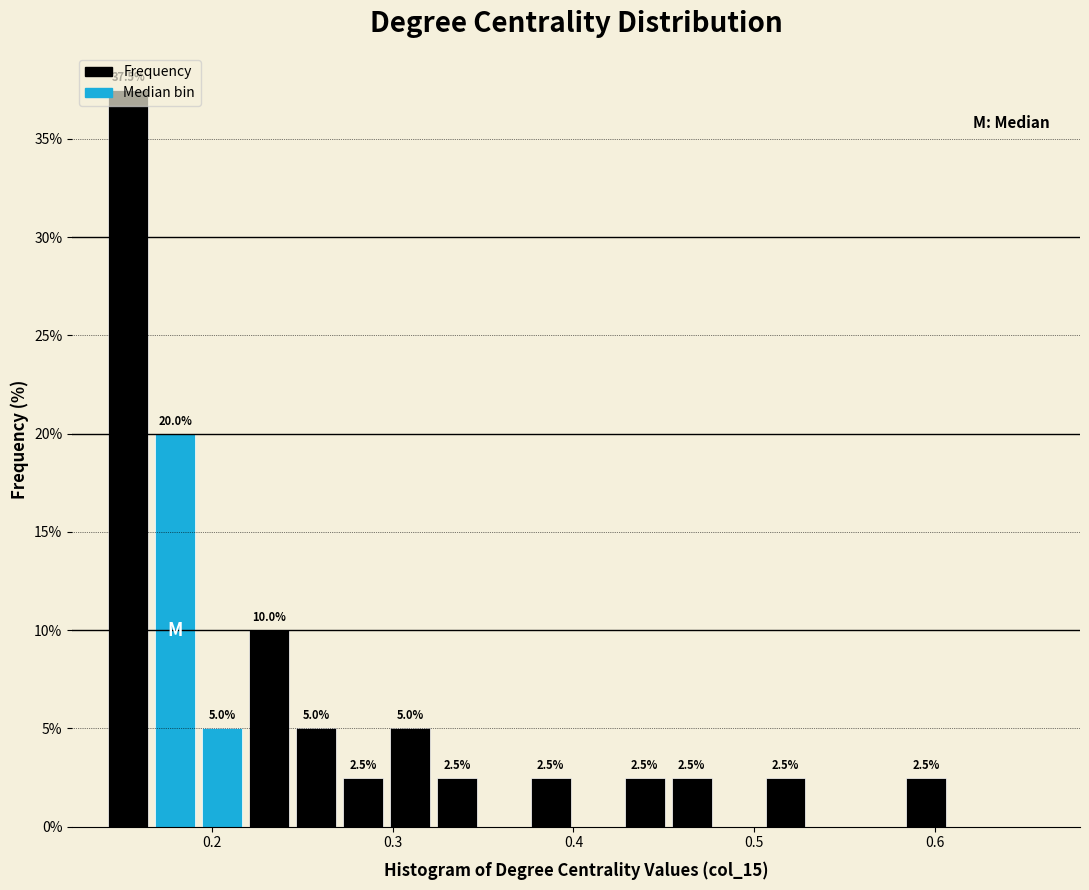

Around what value on the x-axis is the tallest bar? Give the approximate position of its centre, as read against the axis.

0.15